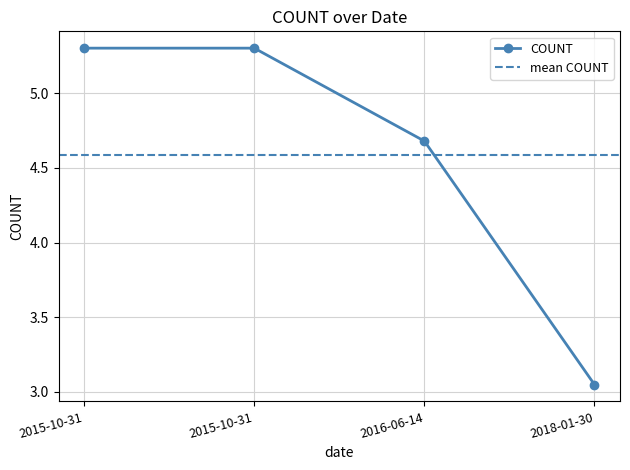

Where is the data nearest to the value 4?

2016-06-14